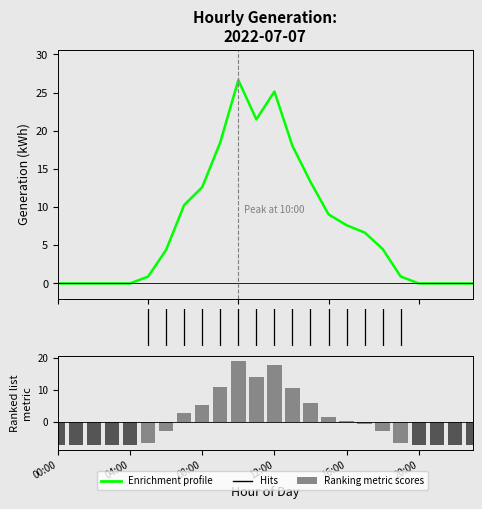

What is the average value?

7.5